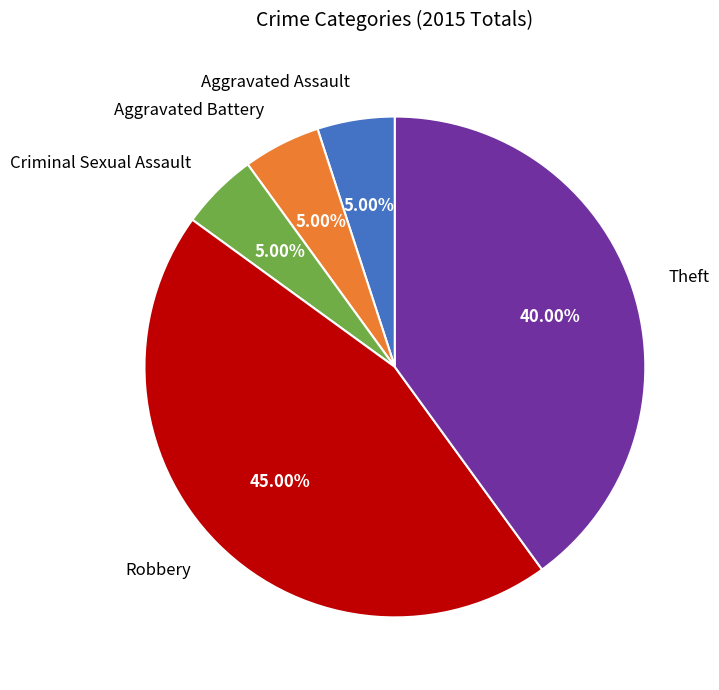

What is the largest slice in the pie chart?

Robbery